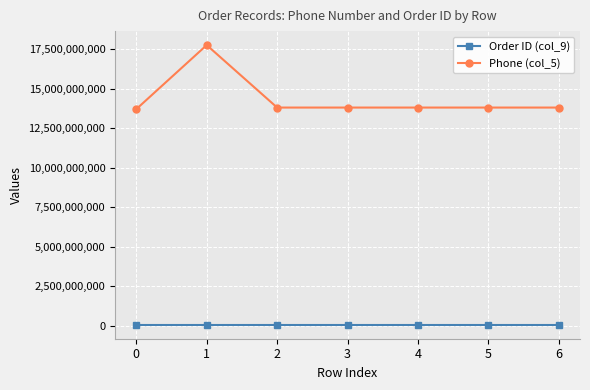

How many data points does each series have?

7